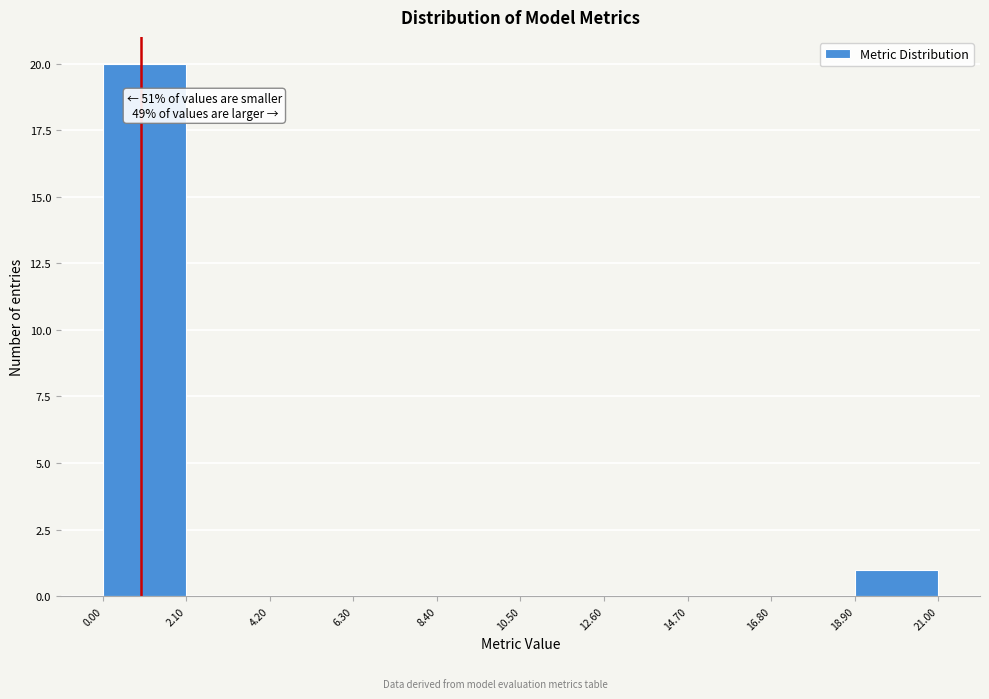

Over which range of the x-axis is the bar tallest?

0.00 to 2.10